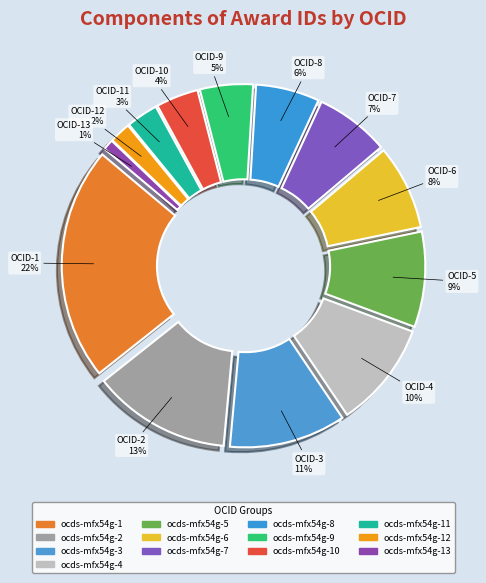

Count the number of slices in the pie.

13